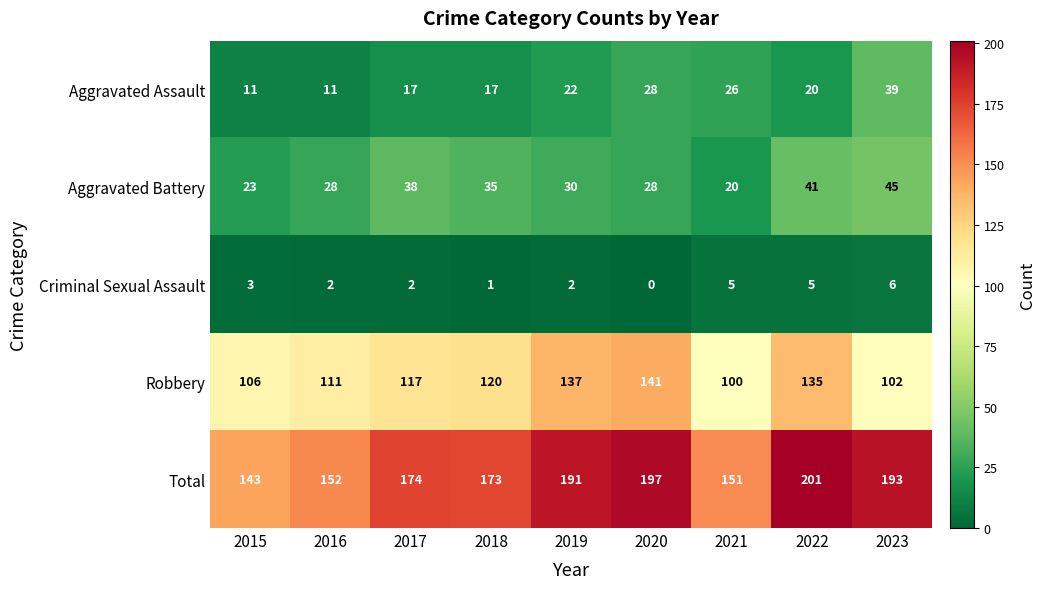

What is the approximate value of Robbery at 2015?

106